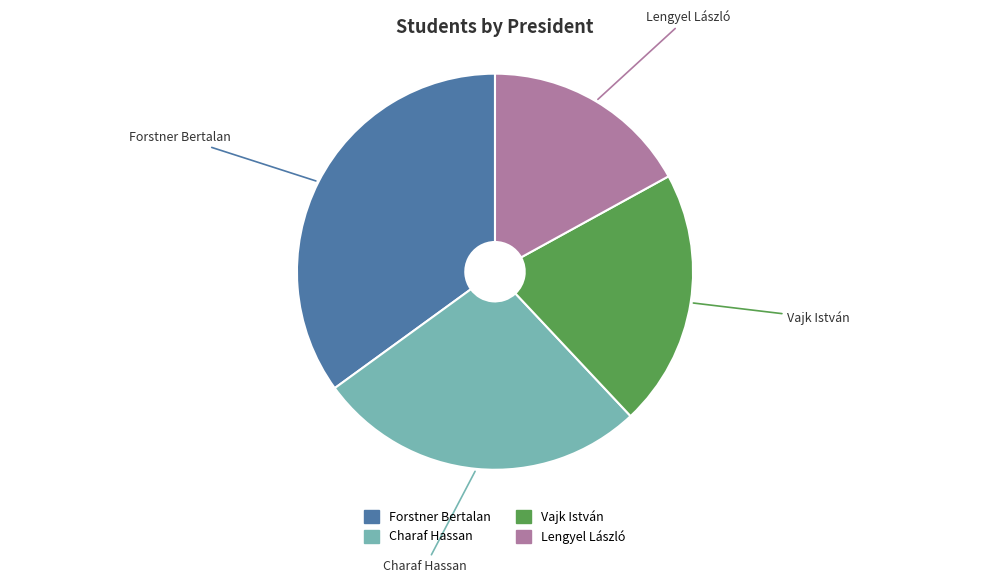

Which category has the biggest portion of the pie?

Forstner Bertalan